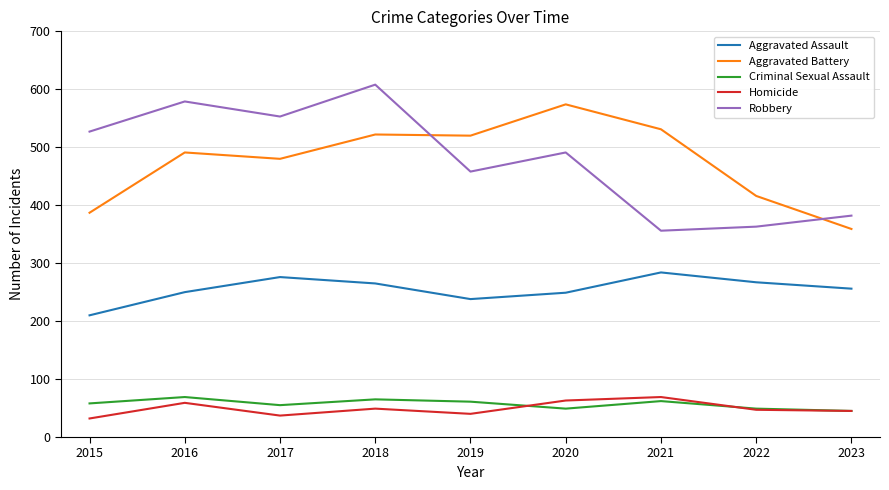

Which series changed the most between 2019 and 2021?

Robbery